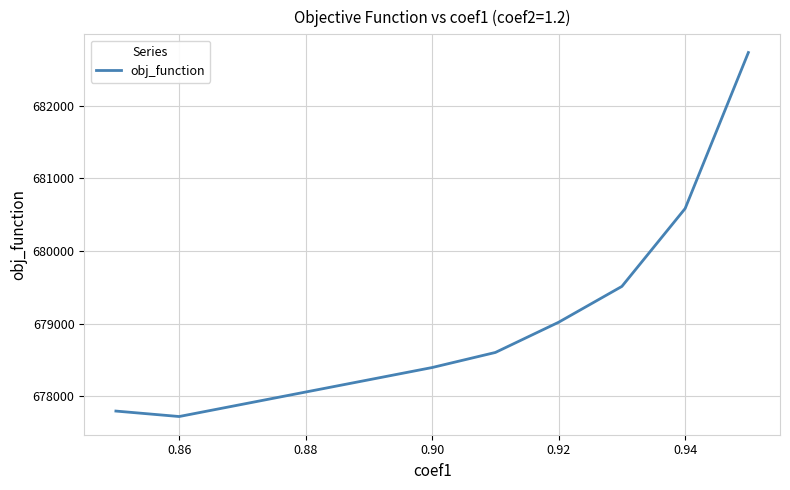

What is the difference between the maximum and minimum values?

5016.7